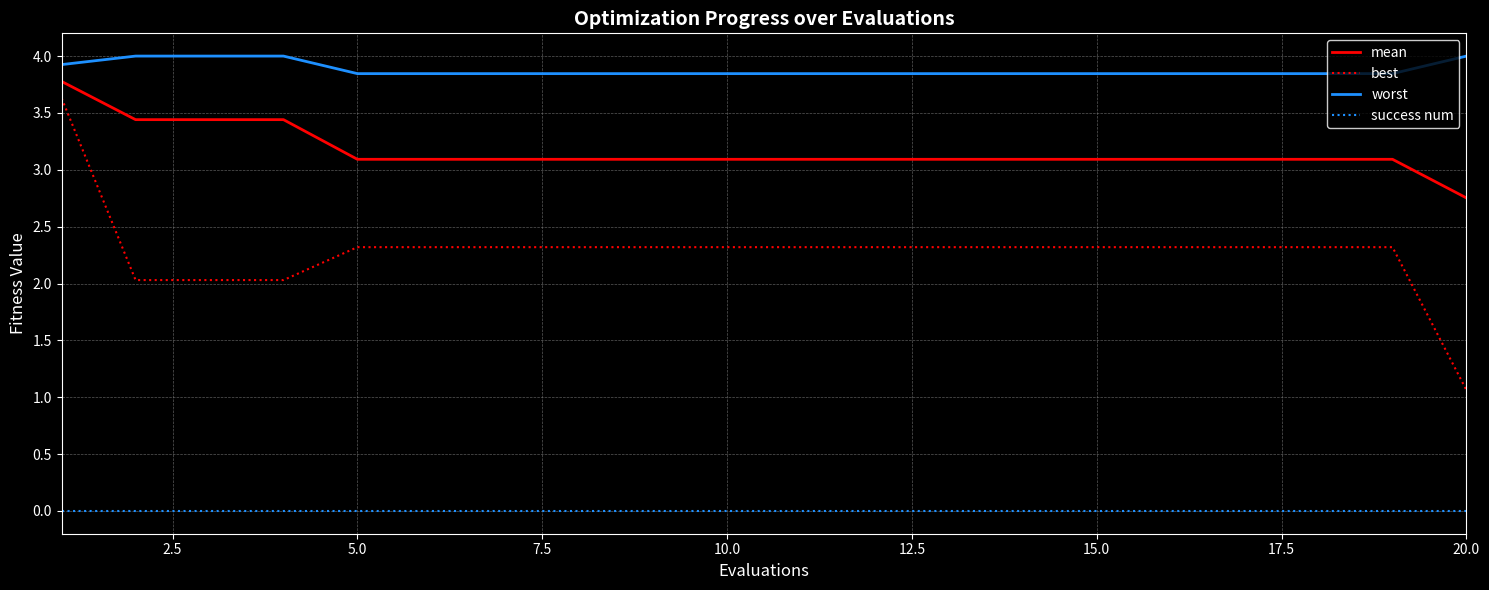

True or false: mean and worst cross at least once.

False